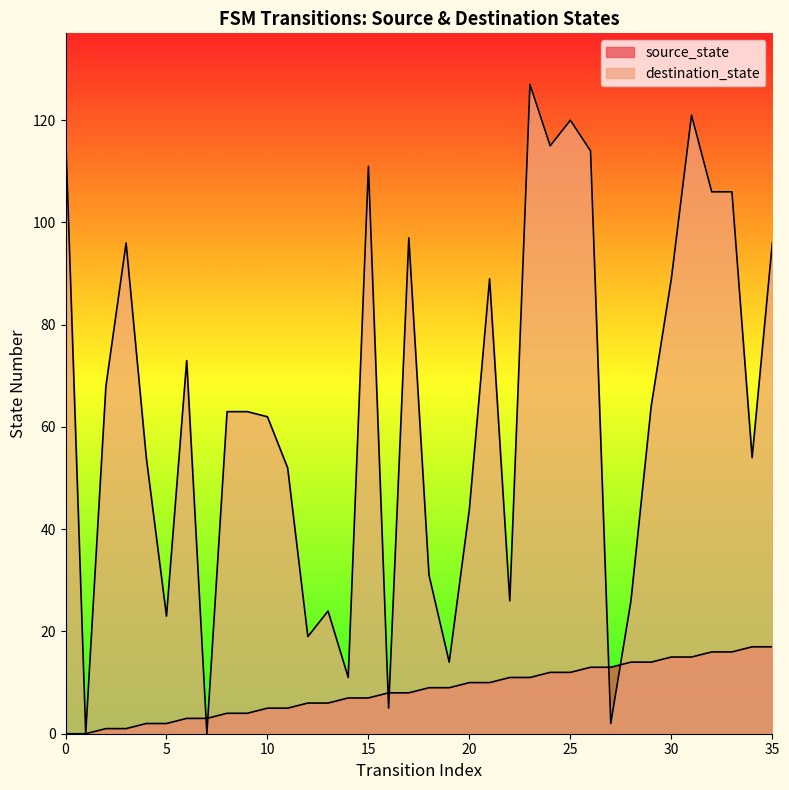

Rank the series by their average value, from highest to lowest.

destination_state, source_state